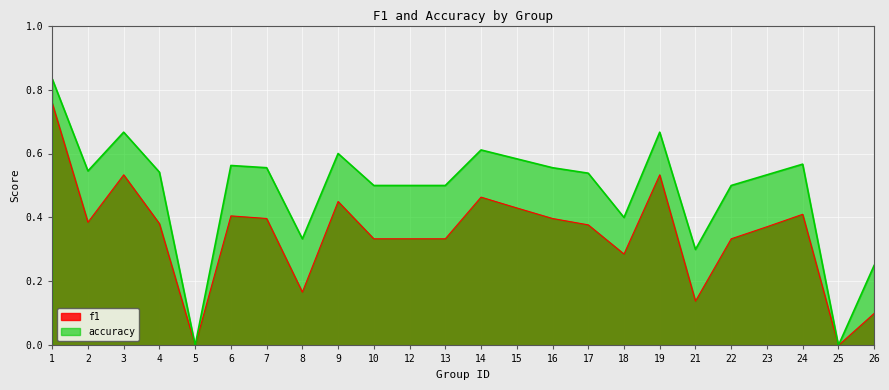

List the labels in order of f1 value, largest first.

1, 3, 19, 14, 9, 15, 24, 6, 7, 16, 2, 4, 17, 23, 10, 12, 13, 22, 18, 8, 21, 26, 5, 25